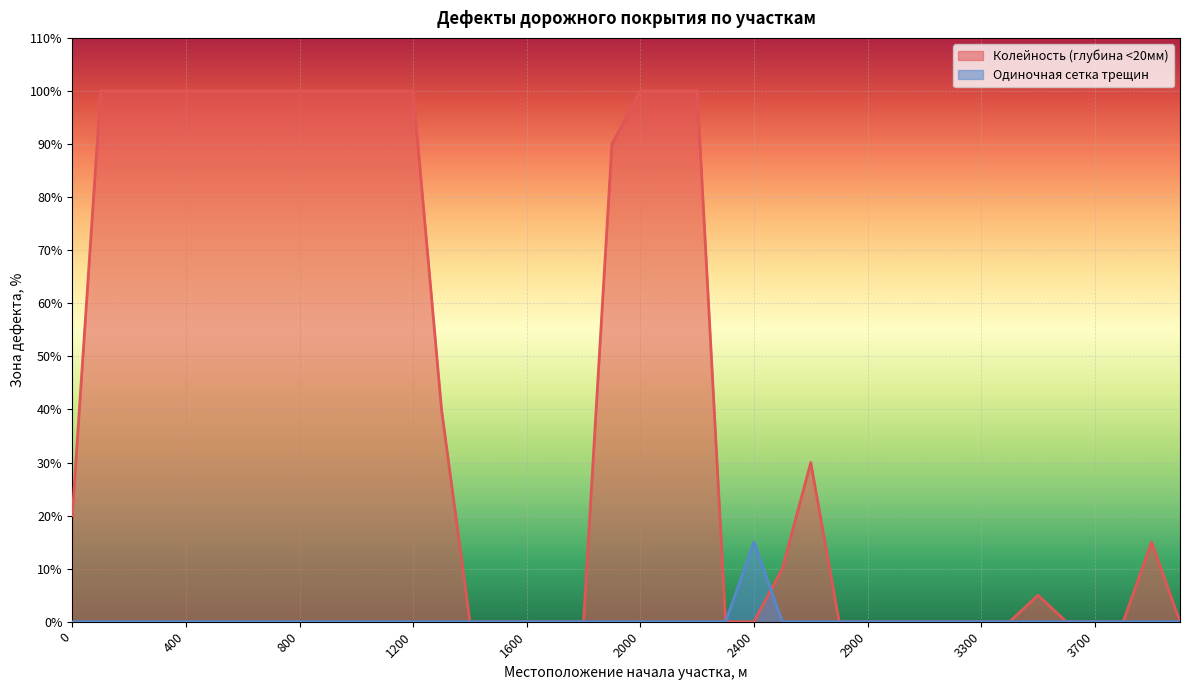

True or false: Колейность (глубина <20мм) has a value of 25 at 800.

False